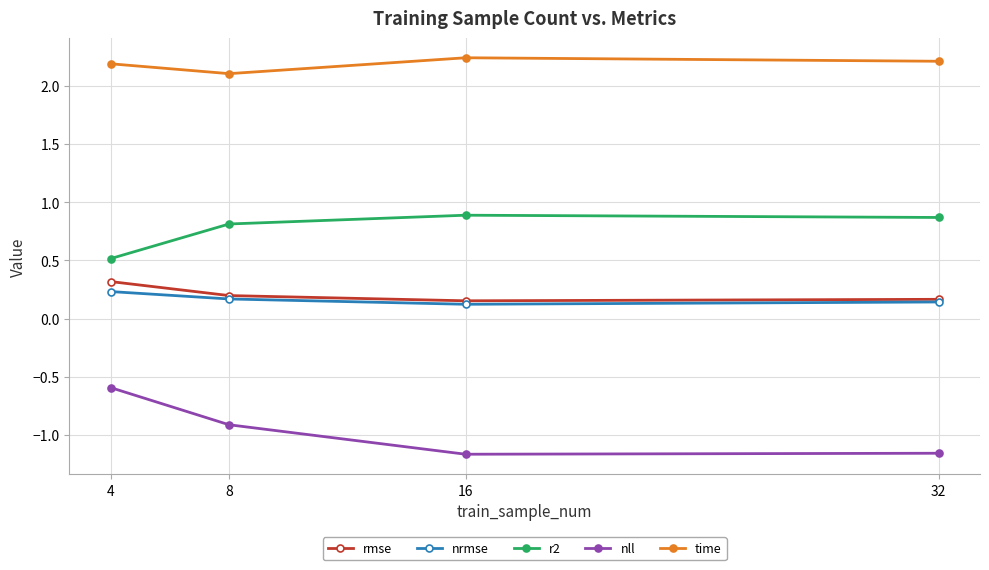

Count the number of data series in this chart.

5